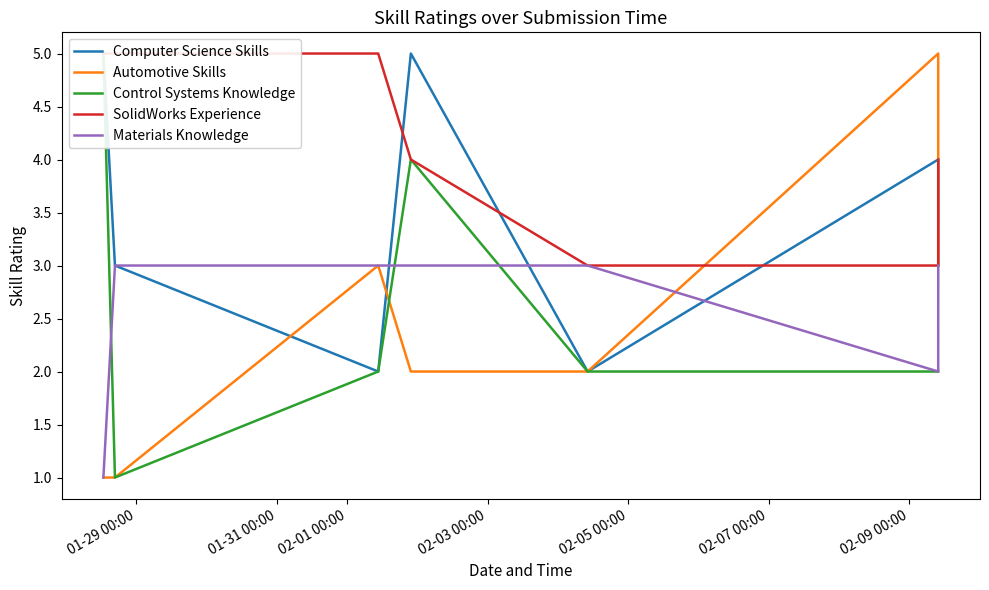

What is the smallest value displayed?

1